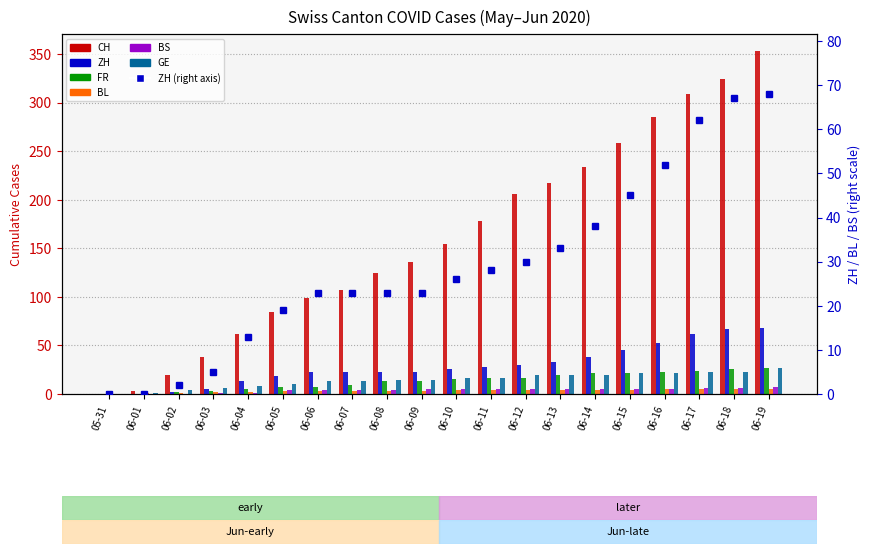

What is the label of the 7th bar from the left?

06-06